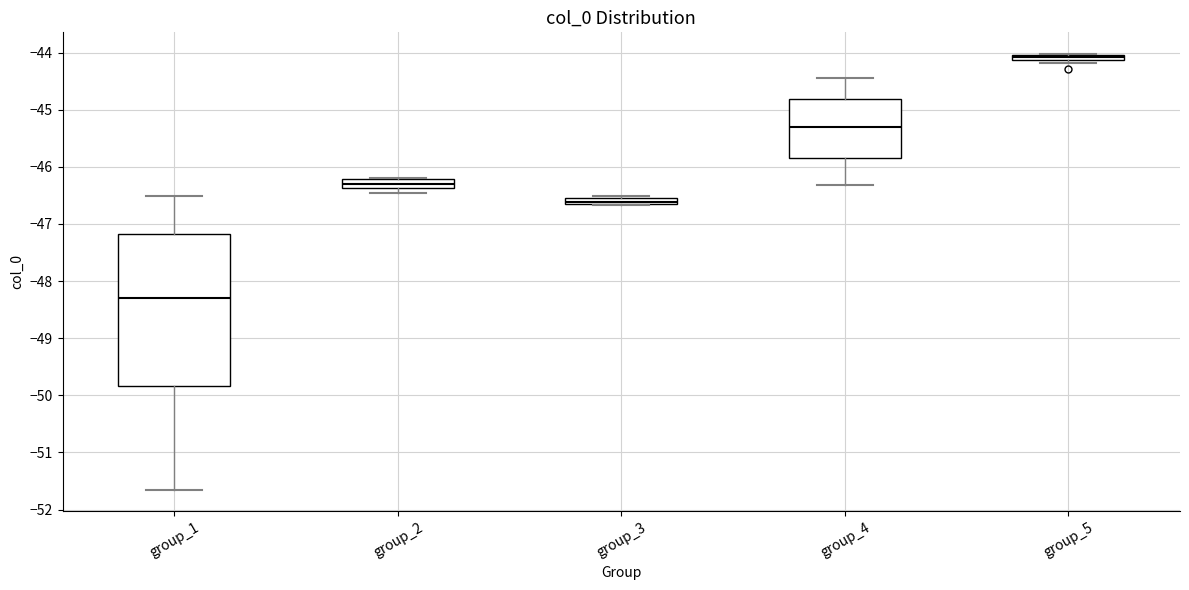

Which box is the tallest, from its lower edge to its upper edge?

group_1